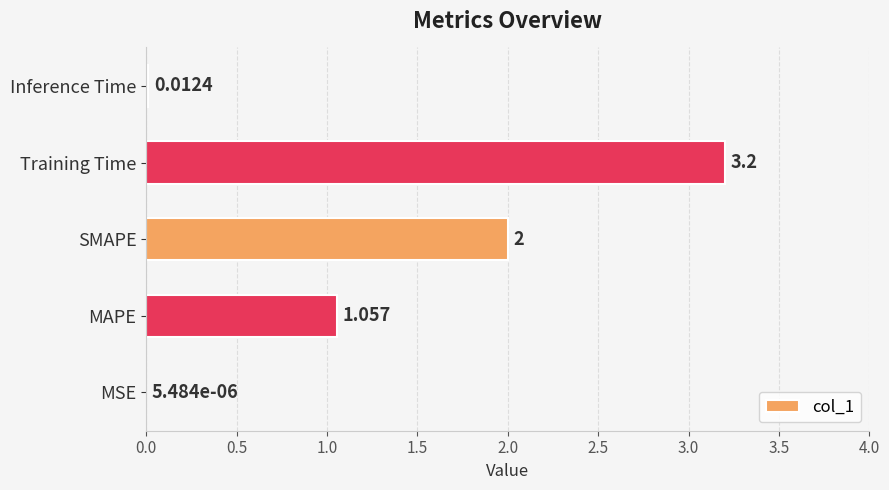

Where is the data nearest to the value 1?

MAPE